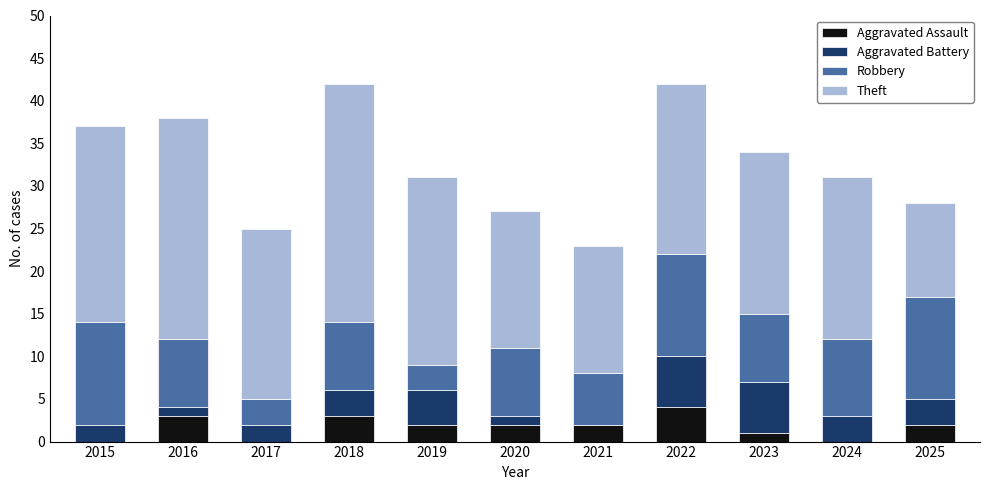

What is the sum of the Aggravated Assault values at 2021 and 2022?

6